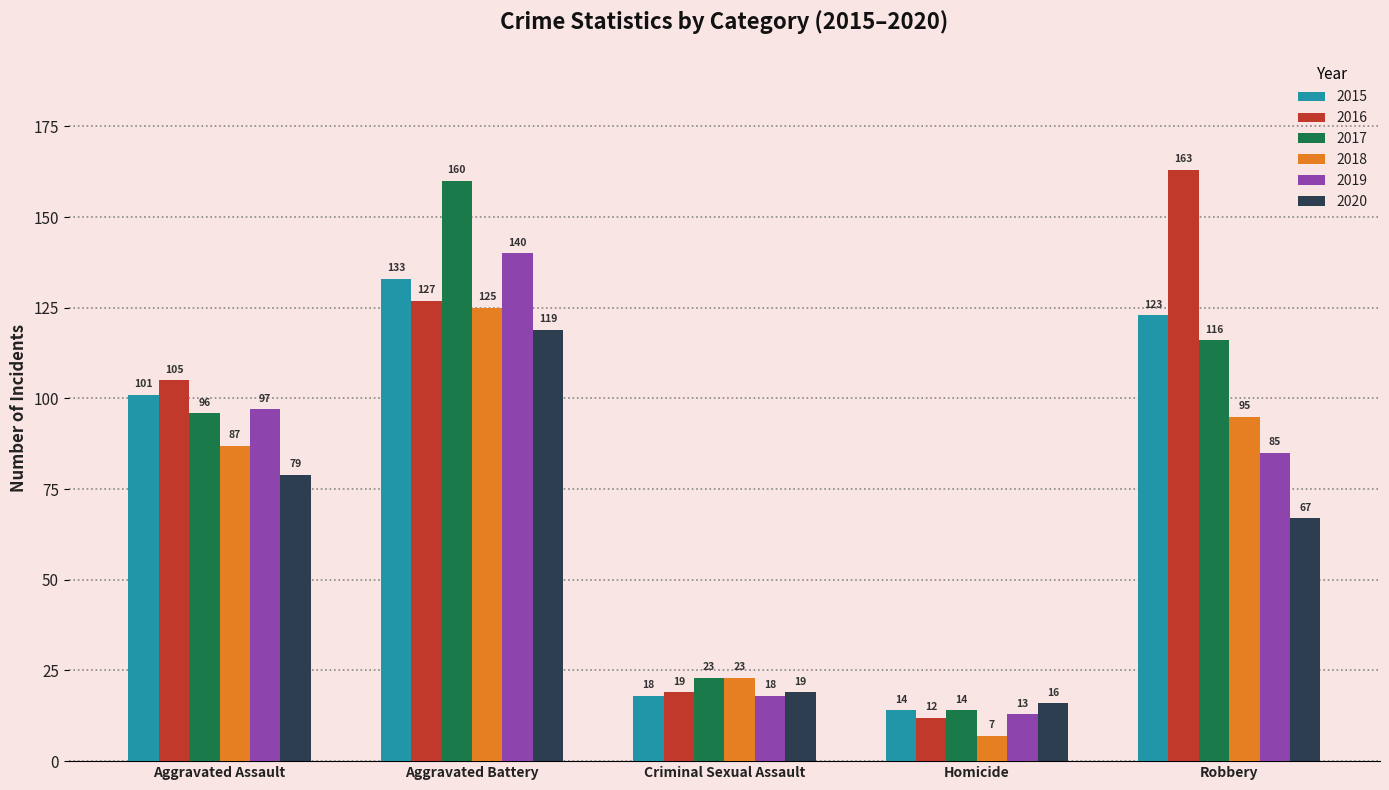

What is the sum of the 2017 values at Robbery and Aggravated Assault?

212